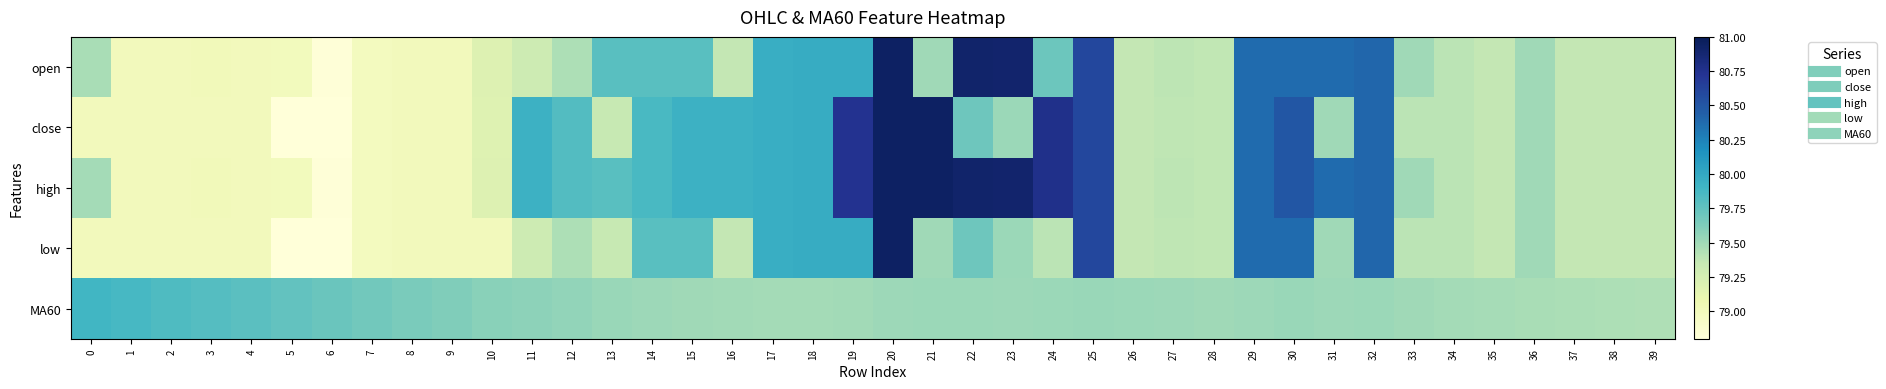

Reading left to right, transcribe all the data shown in this chart.

open: 0=79.5	1=79.0	2=79.0	3=79.0	4=79.0	5=79.0	6=78.8	7=79.0	8=79.0	9=79.0	10=79.2	11=79.3	12=79.5	13=79.8	14=79.8	15=79.8	16=79.4	17=80.0	18=80.0	19=80.0	20=80.9	21=79.5	22=80.9	23=80.9	24=79.7	25=80.6	26=79.4	27=79.4	28=79.4	29=80.4	30=80.4	31=80.4	32=80.4	33=79.5	34=79.4	35=79.4	36=79.5	37=79.4	38=79.4	39=79.4
close: 0=79.0	1=79.0	2=79.0	3=79.0	4=79.0	5=78.8	6=78.8	7=79.0	8=79.0	9=79.0	10=79.2	11=79.9	12=79.8	13=79.3	14=79.9	15=79.9	16=79.9	17=80.0	18=80.0	19=80.7	20=80.9	21=80.9	22=79.7	23=79.5	24=80.8	25=80.6	26=79.4	27=79.4	28=79.4	29=80.4	30=80.5	31=79.5	32=80.4	33=79.4	34=79.4	35=79.4	36=79.5	37=79.4	38=79.4	39=79.4
high: 0=79.5	1=79.0	2=79.0	3=79.0	4=79.0	5=79.0	6=78.8	7=79.0	8=79.0	9=79.0	10=79.2	11=79.9	12=79.8	13=79.8	14=79.9	15=79.9	16=79.9	17=80.0	18=80.0	19=80.7	20=80.9	21=80.9	22=80.9	23=80.9	24=80.8	25=80.6	26=79.4	27=79.4	28=79.4	29=80.4	30=80.5	31=80.4	32=80.4	33=79.5	34=79.4	35=79.4	36=79.5	37=79.4	38=79.4	39=79.4
low: 0=79.0	1=79.0	2=79.0	3=79.0	4=79.0	5=78.8	6=78.8	7=79.0	8=79.0	9=79.0	10=79.0	11=79.3	12=79.5	13=79.3	14=79.8	15=79.8	16=79.4	17=80.0	18=80.0	19=80.0	20=80.9	21=79.5	22=79.7	23=79.5	24=79.4	25=80.6	26=79.4	27=79.4	28=79.4	29=80.4	30=80.4	31=79.5	32=80.4	33=79.4	34=79.4	35=79.4	36=79.5	37=79.4	38=79.4	39=79.4
MA60: 0=79.9	1=79.9	2=79.8	3=79.8	4=79.8	5=79.7	6=79.7	7=79.7	8=79.6	9=79.6	10=79.6	11=79.6	12=79.5	13=79.5	14=79.5	15=79.5	16=79.5	17=79.5	18=79.5	19=79.5	20=79.5	21=79.5	22=79.5	23=79.5	24=79.5	25=79.5	26=79.5	27=79.5	28=79.5	29=79.5	30=79.5	31=79.5	32=79.5	33=79.5	34=79.5	35=79.5	36=79.5	37=79.5	38=79.5	39=79.4